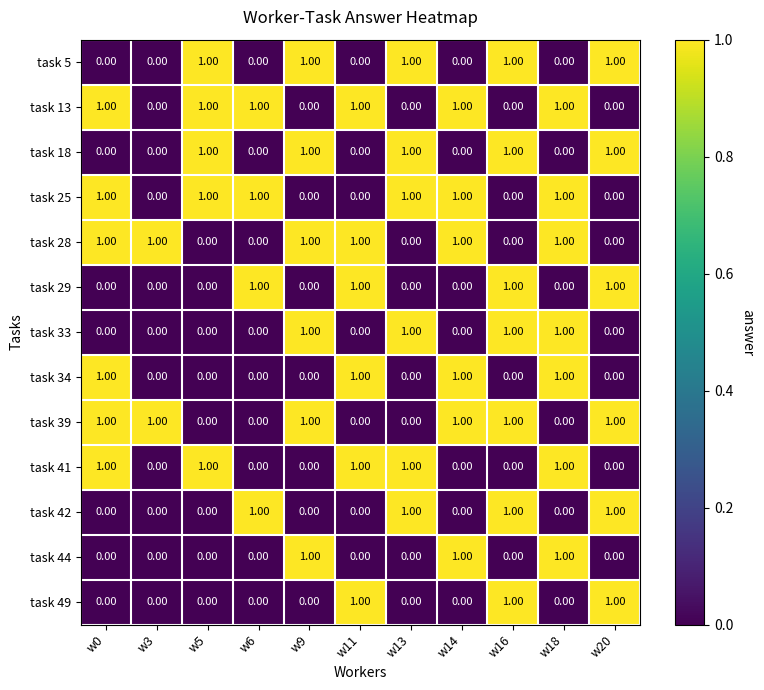

What is the sum of all task 28 values?

6